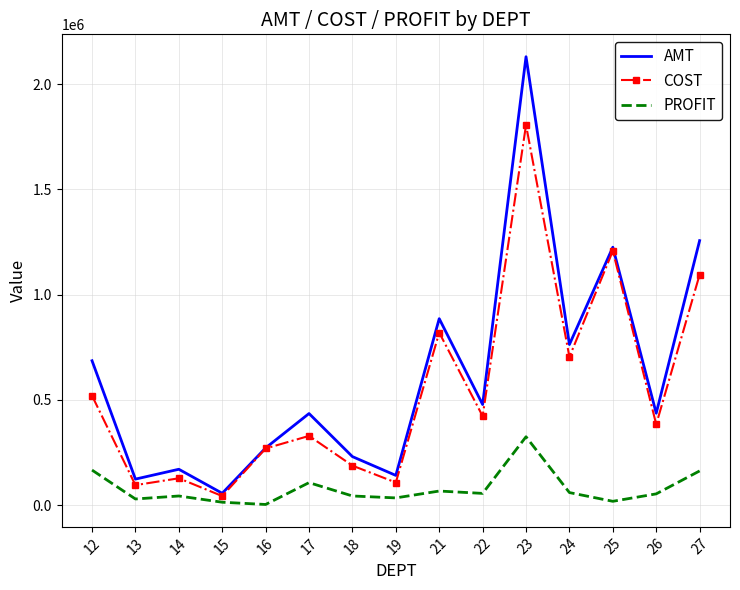

Where is the first local maximum for COST?

14